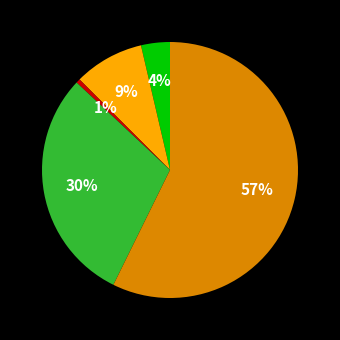

To the nearest percent, what is the average slice percentage?

20%